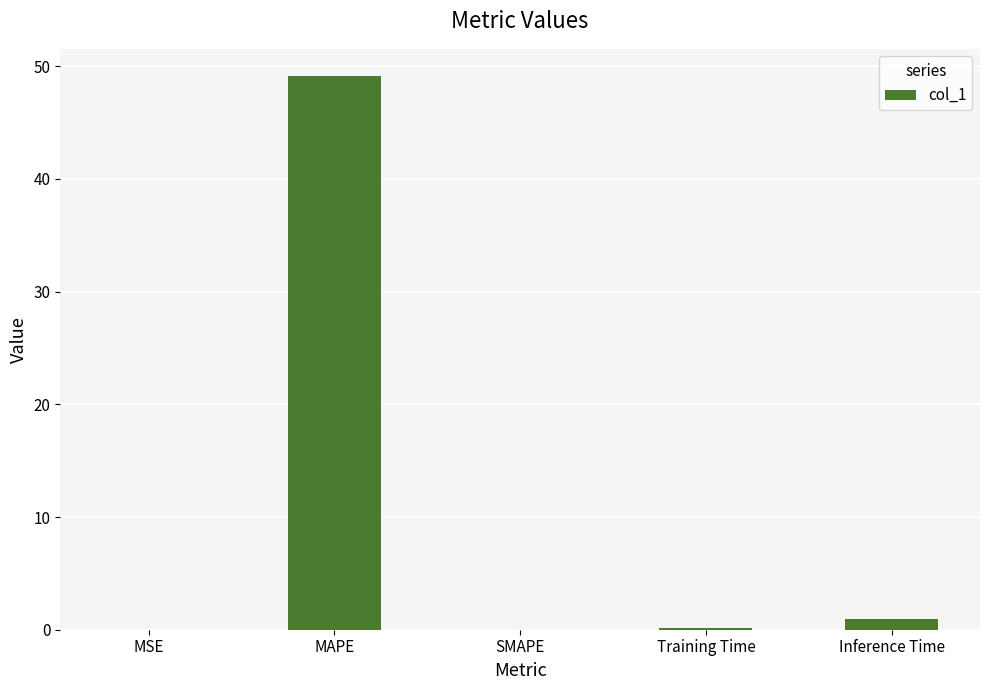

The value at MAPE is 25.5. True or false?

False